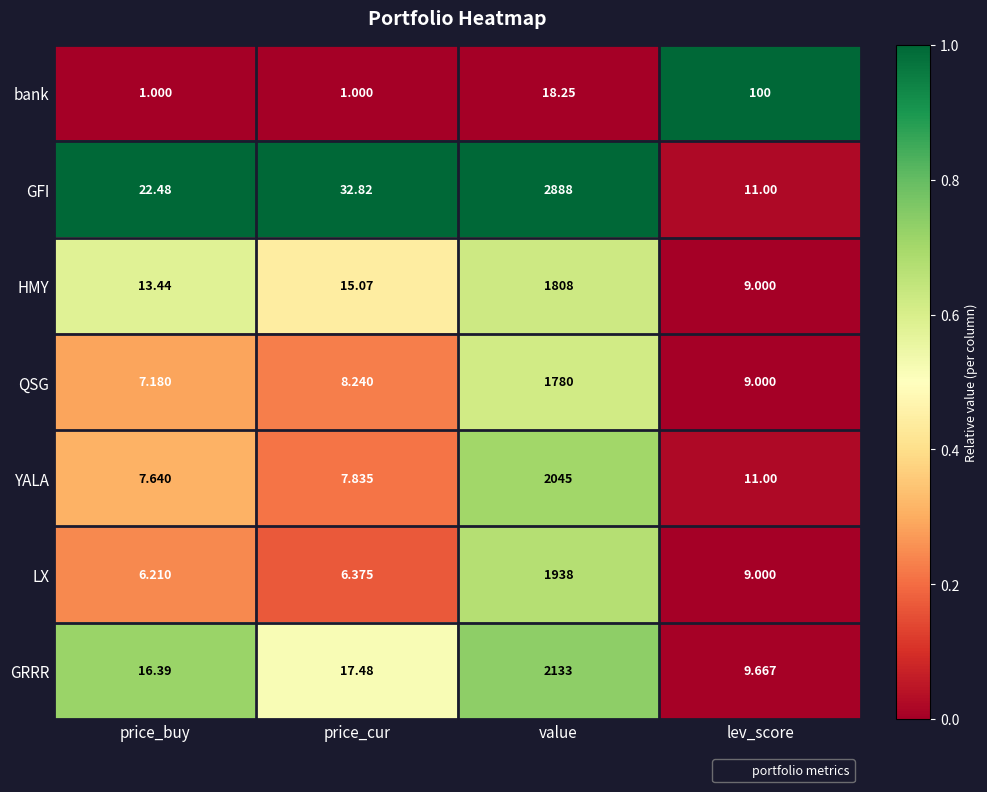

Which category has the highest value in the YALA series?

value